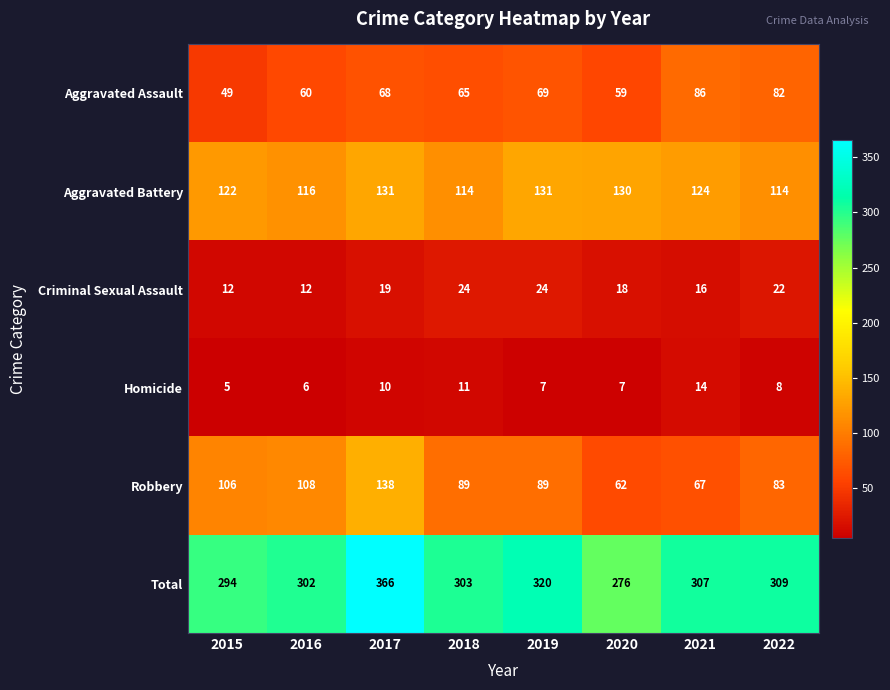

At 2015, list the series in order from smallest to largest.

Homicide, Criminal Sexual Assault, Aggravated Assault, Robbery, Aggravated Battery, Total